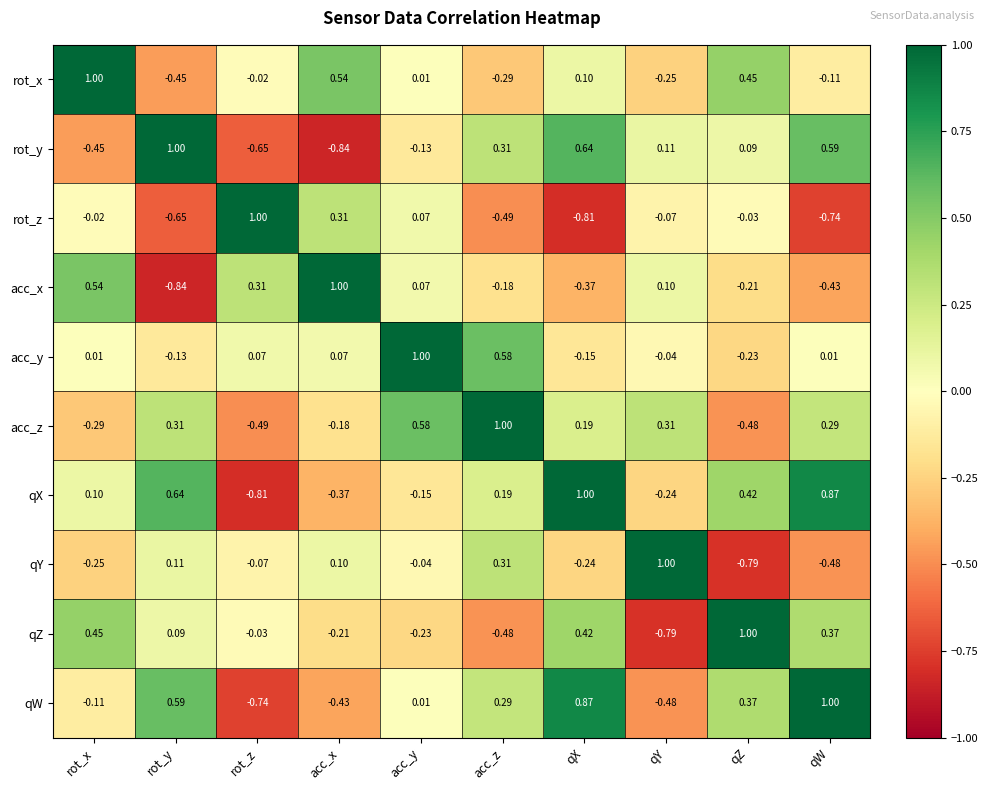

Where is qZ nearest to the value 0?

rot_z